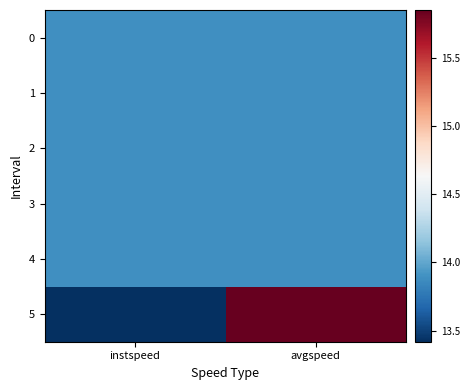

Reading left to right, extract all data points from this chart.

0: instspeed=13.9	avgspeed=13.9
1: instspeed=13.9	avgspeed=13.9
2: instspeed=13.9	avgspeed=13.9
3: instspeed=13.9	avgspeed=13.9
4: instspeed=13.9	avgspeed=13.9
5: instspeed=13.4	avgspeed=15.9